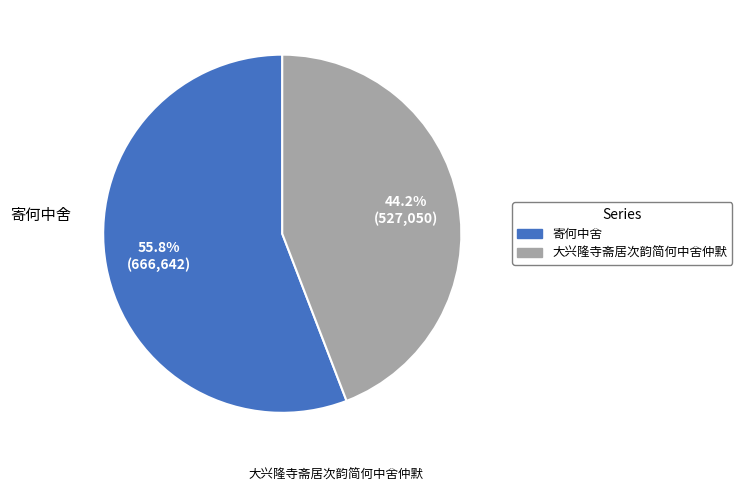

To the nearest percent, what is the average slice percentage?

50%